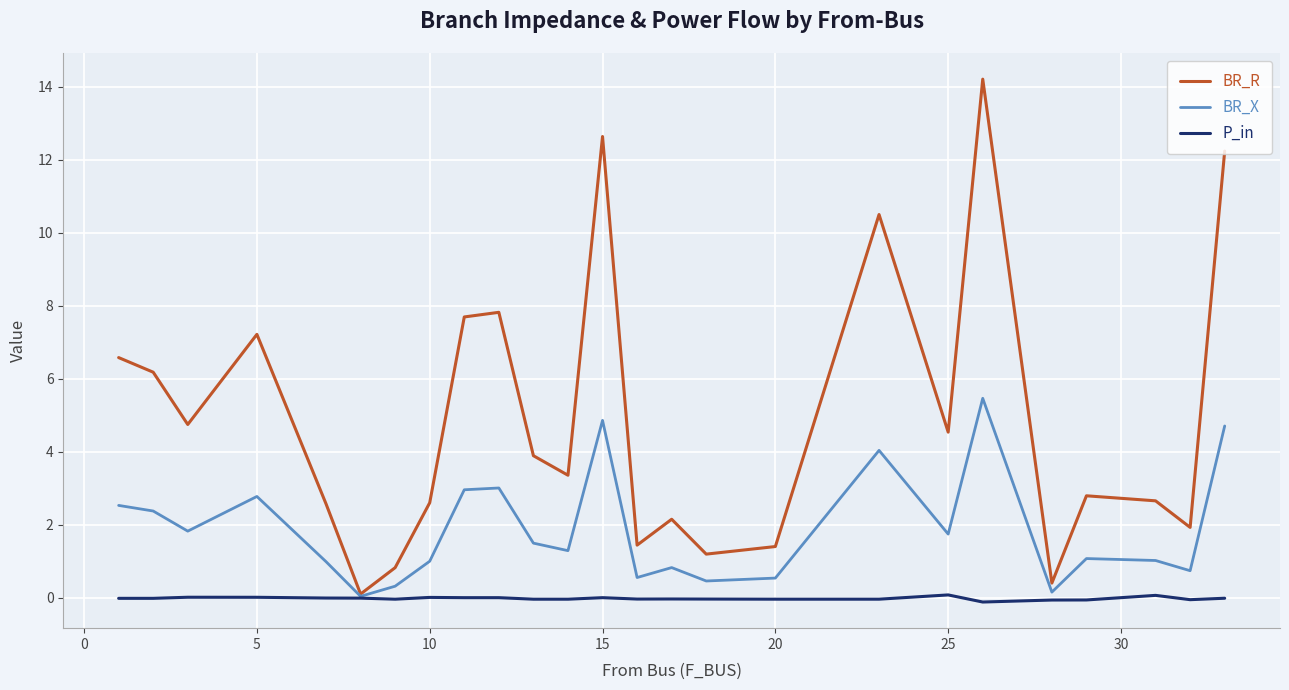

List the series in order of their peak value, highest first.

BR_R, BR_X, P_in